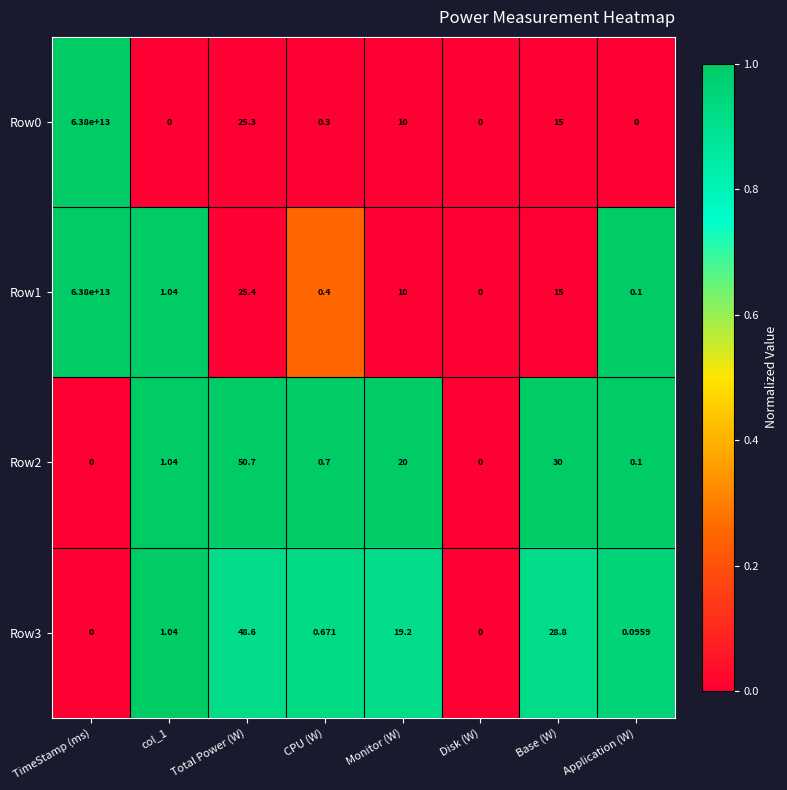

How many values in the Row3 series exceed 1?

4